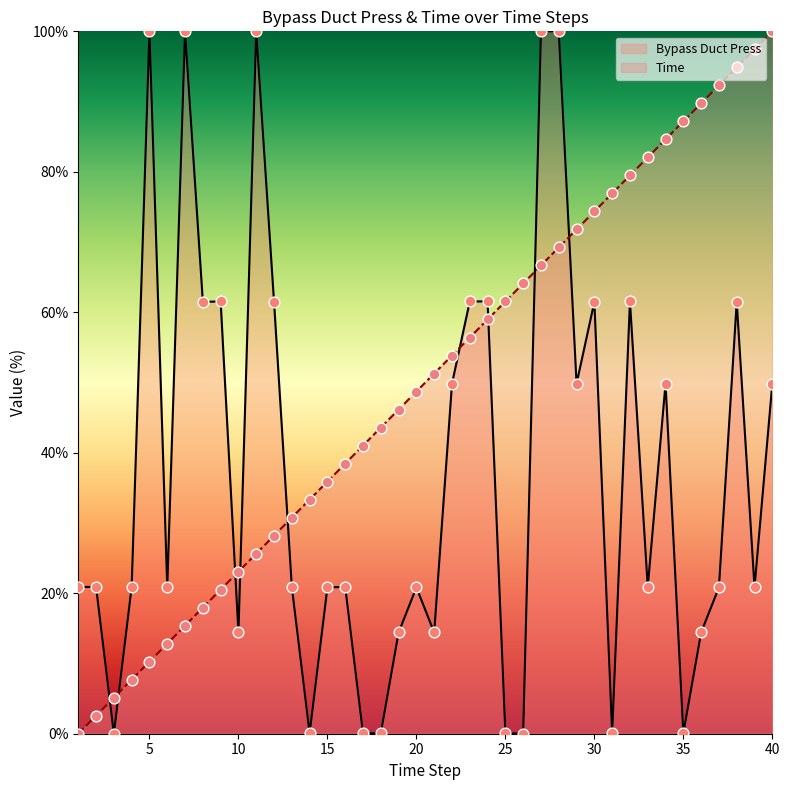

Which series has the widest spread of Y values?

Bypass Duct Press